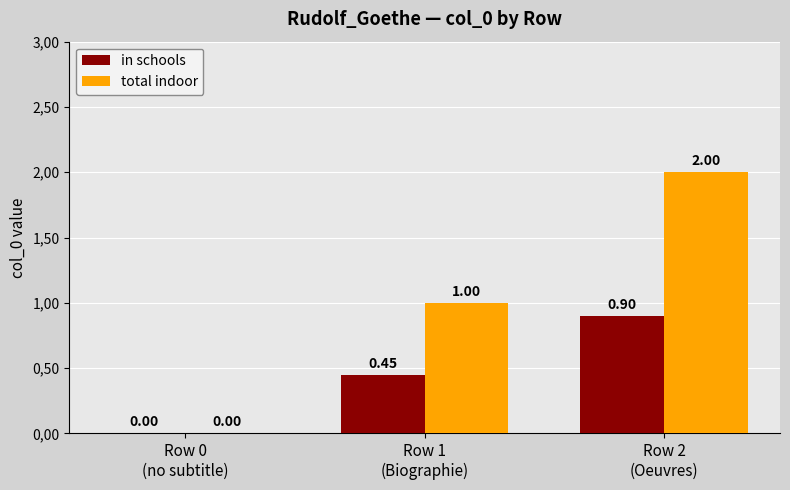

The value of in schools at Row 1
(Biographie) is 0.3. True or false?

False